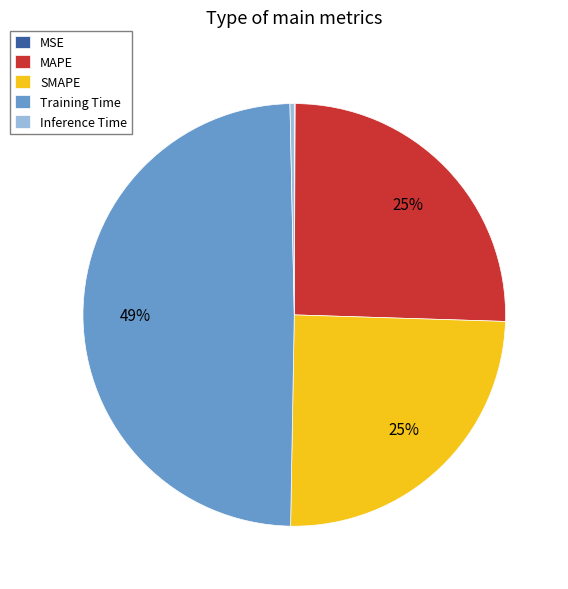

Is it true that MAPE is 25% of the pie?

True